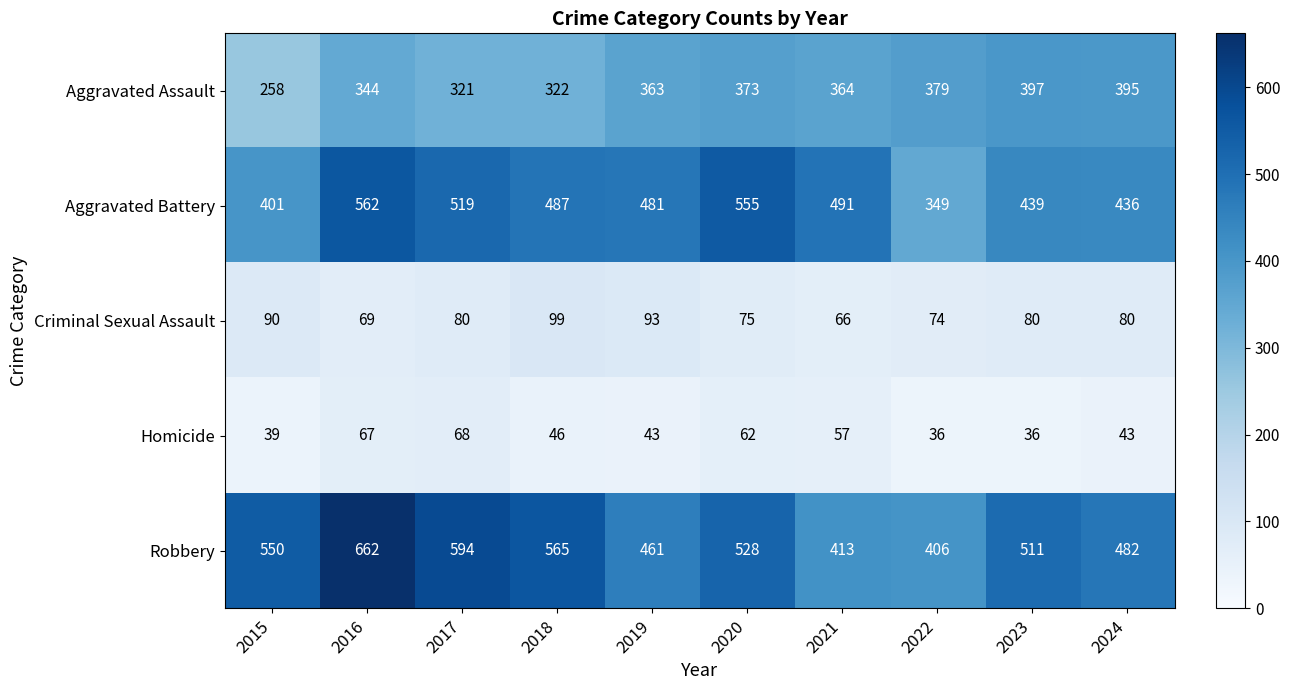

What is the highest value of the Robbery series?

662